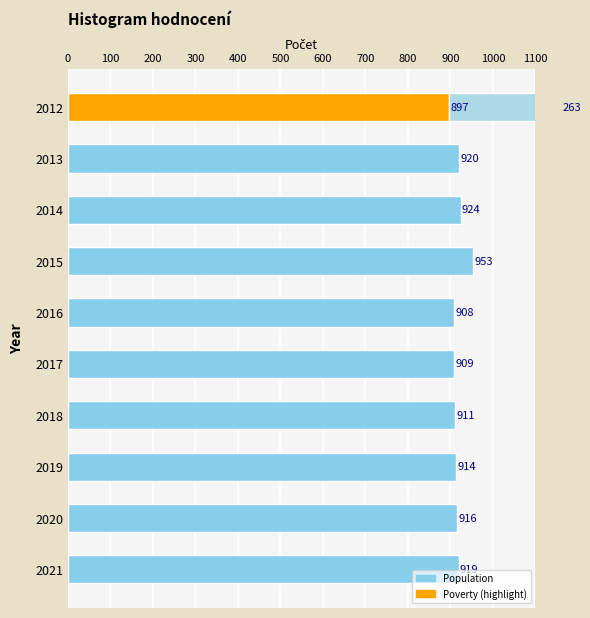

What is the change in value from 2014 to 2015?

+29